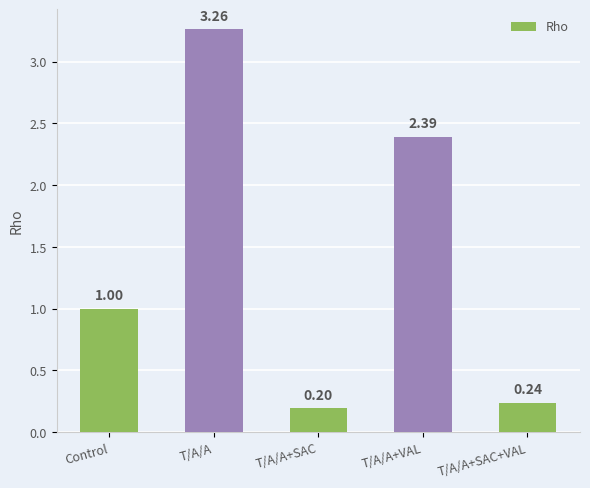

Count the number of data series in this chart.

1